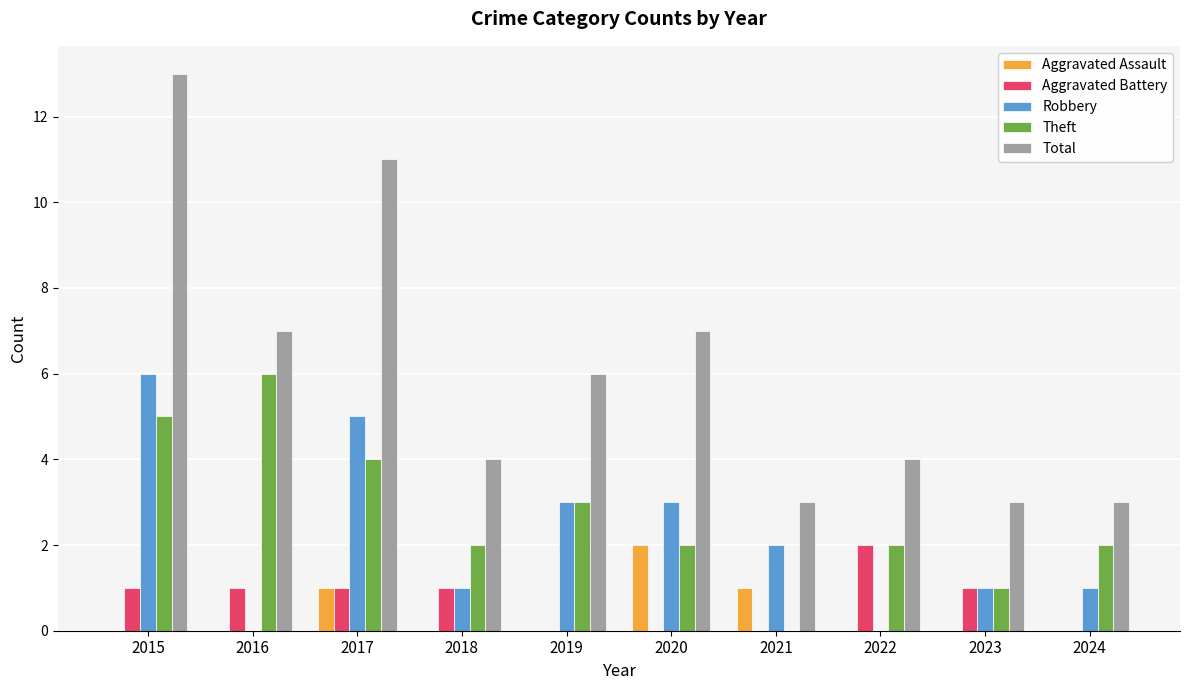

Is the value of Total at 2015 greater than the value of Aggravated Assault at 2024?

Yes